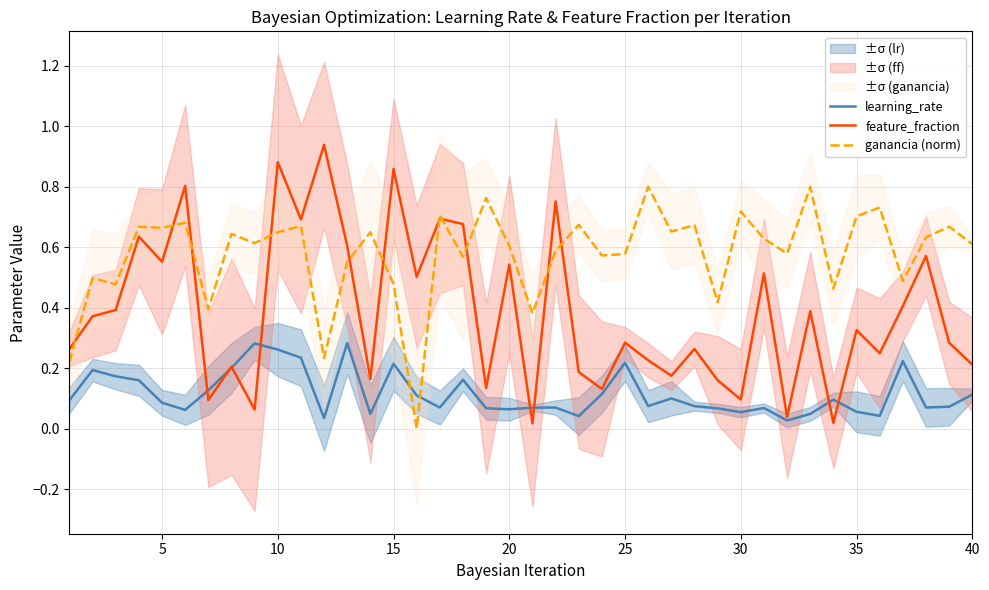

True or false: ganancia (norm) and learning_rate intersect in this chart.

True